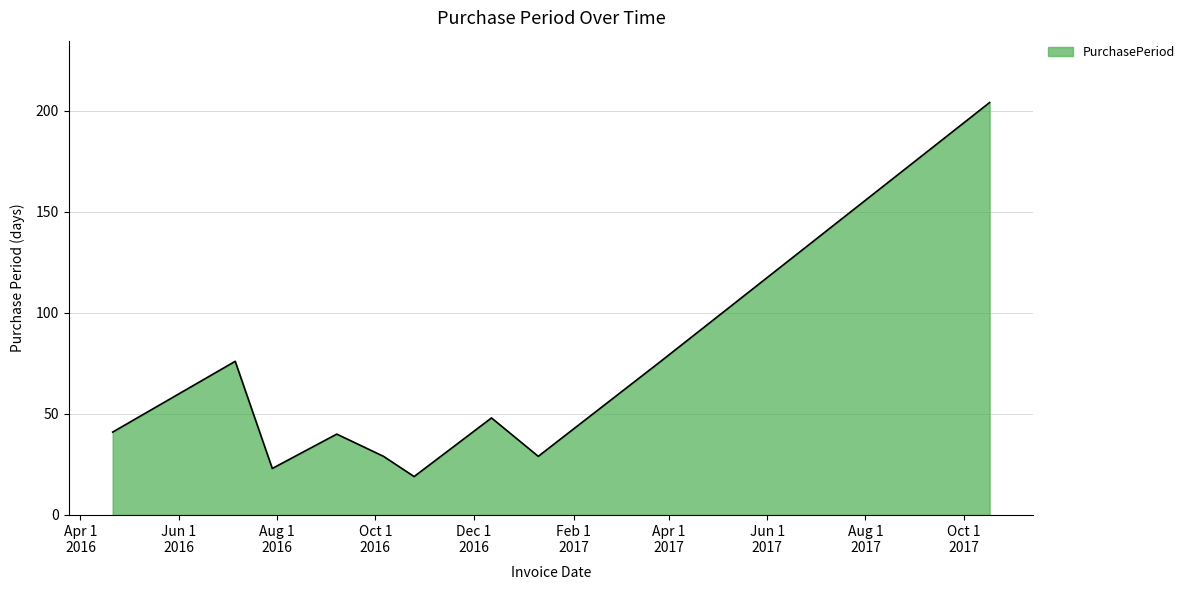

What is the greatest value displayed?

204